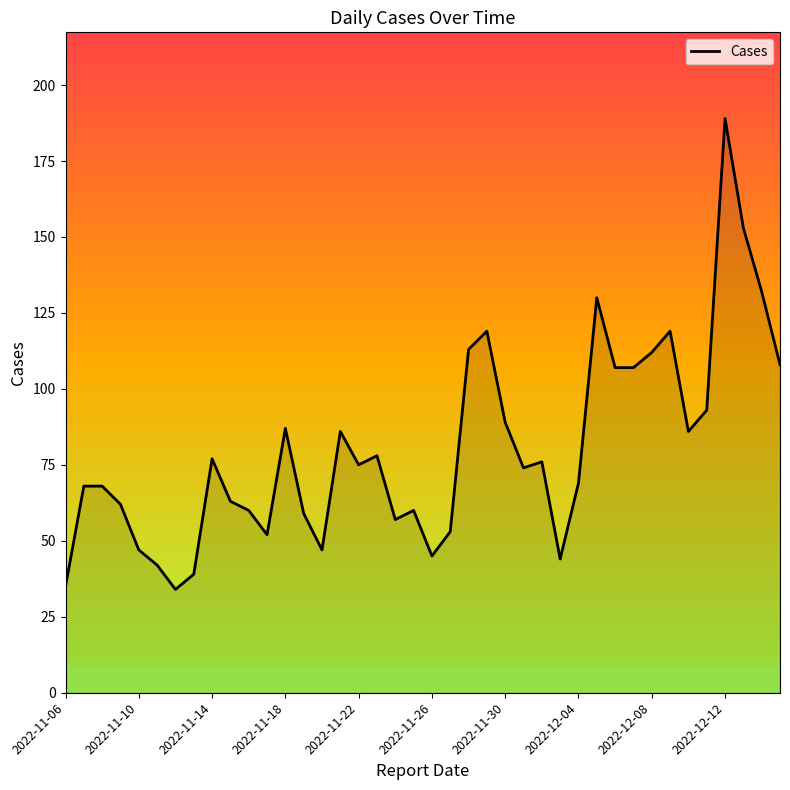

Approximately how many times larger is the value at 31 compared to 22?

0.9